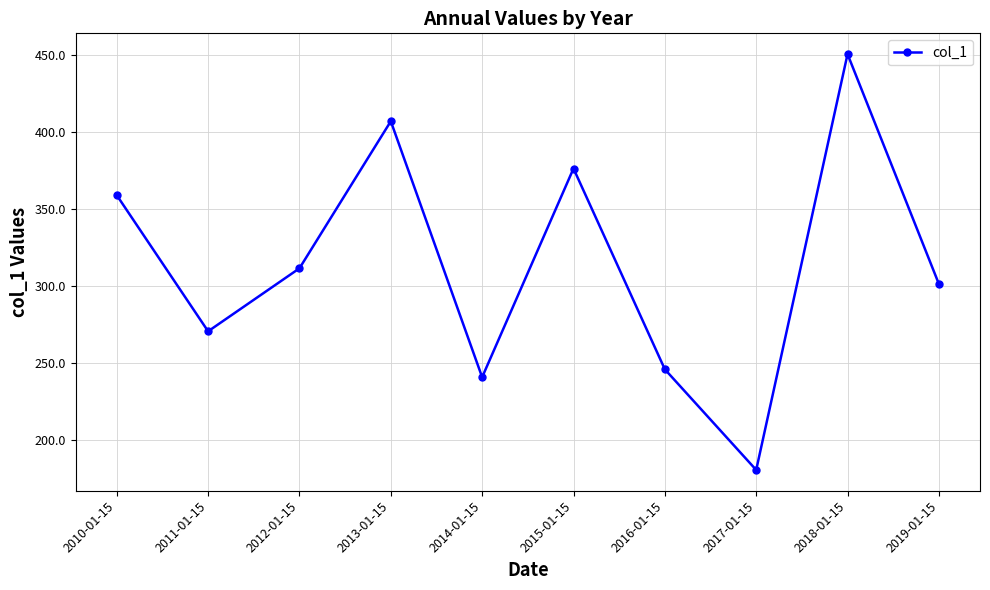

Where does the data first go above 311?

2010-01-15